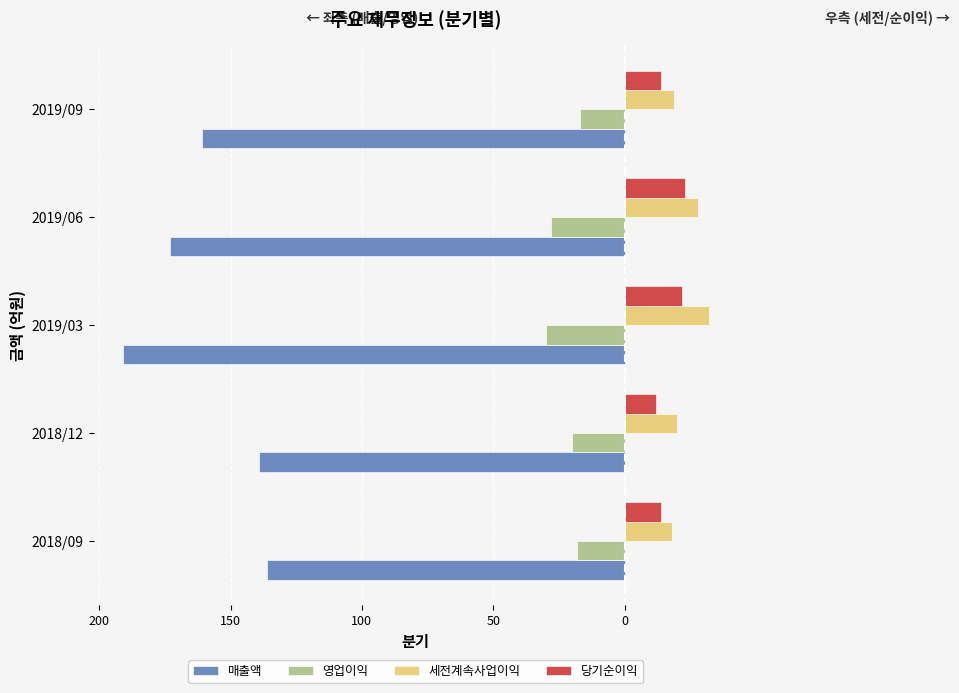

What are all the series names shown in the legend?

매출액, 영업이익, 세전계속사업이익, 당기순이익